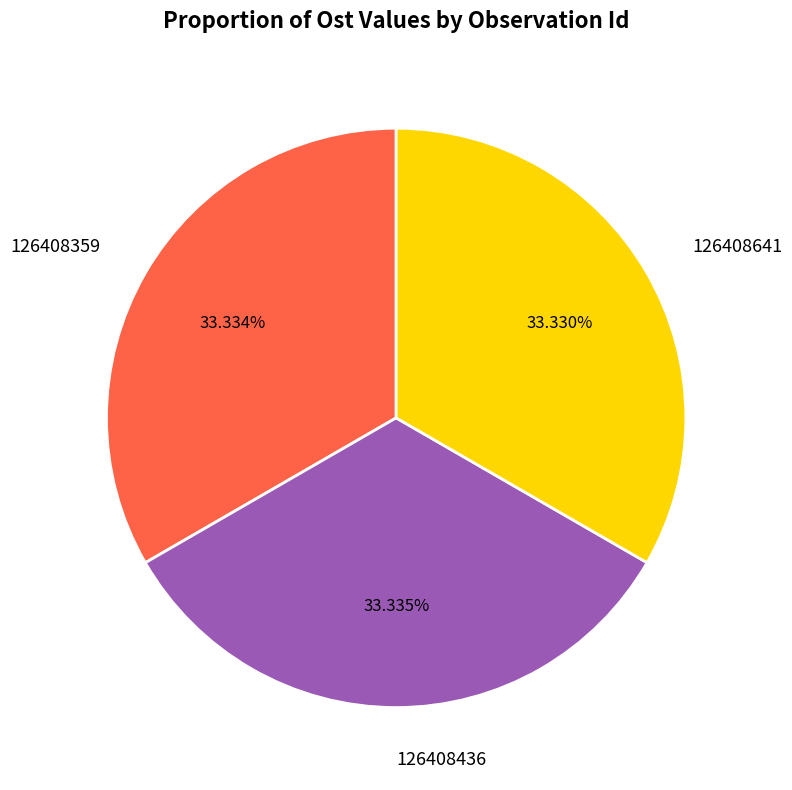

What percentage is NOT represented by 126408359?

66.7%